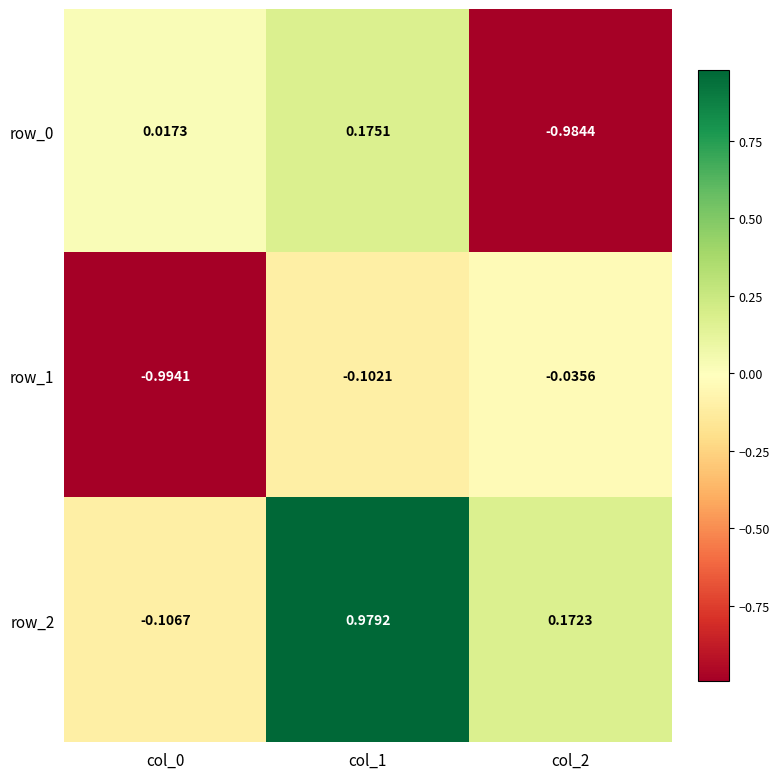

Reading left to right, transcribe all the data shown in this chart.

row_0: col_0=0.0	col_1=0.2	col_2=-1.0
row_1: col_0=-1.0	col_1=-0.1	col_2=-0.0
row_2: col_0=-0.1	col_1=1.0	col_2=0.2